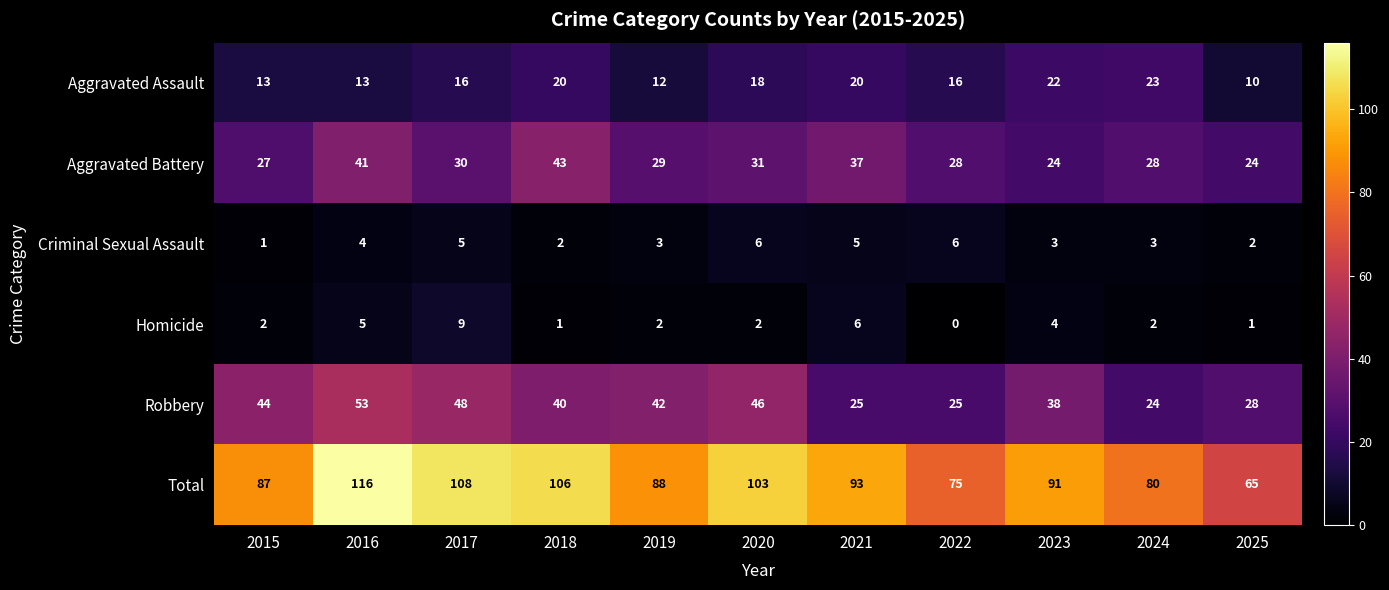

At 2021, list the series in order from smallest to largest.

Criminal Sexual Assault, Homicide, Aggravated Assault, Robbery, Aggravated Battery, Total